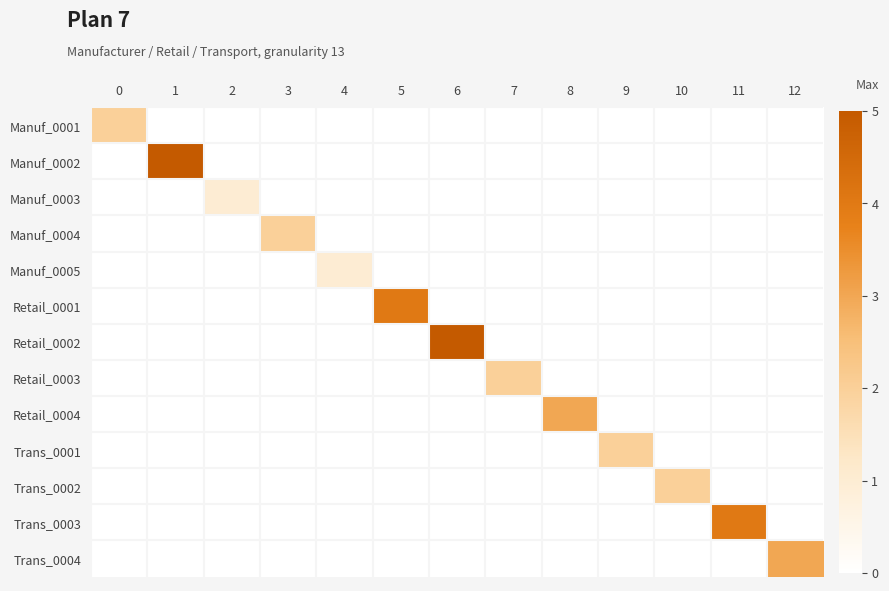

Between 10 and 3, which is larger?

10